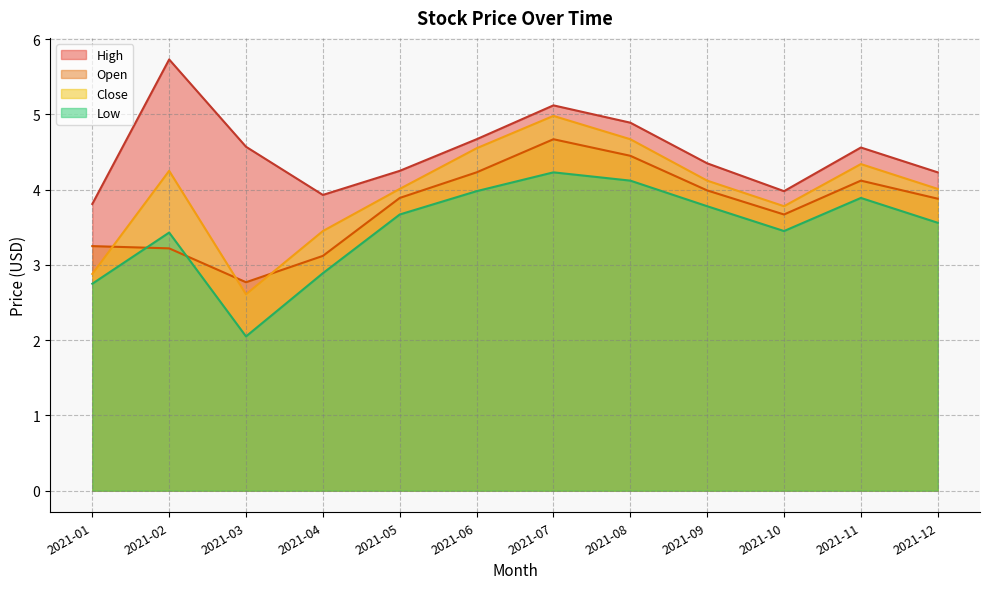

What is the total value across all series at 2021-07?

19.0